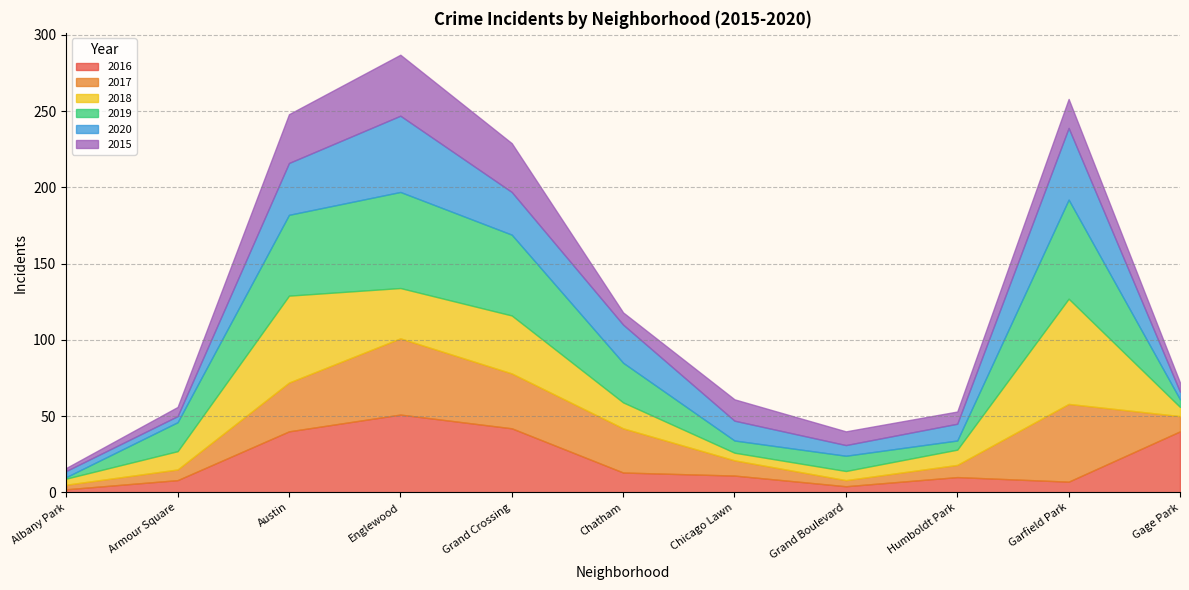

How many data points in 2018 are above 12?

5